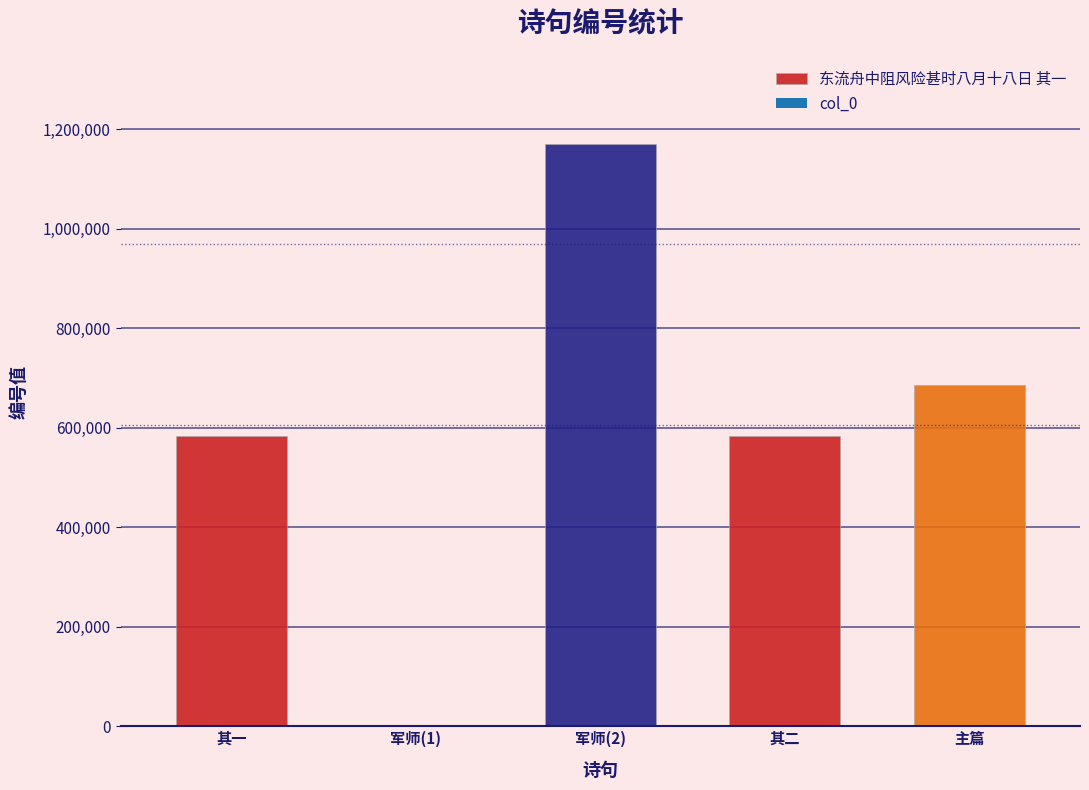

True or false: the data shows 1592391 at 军师凯旋自邕州顺流舟中.

False